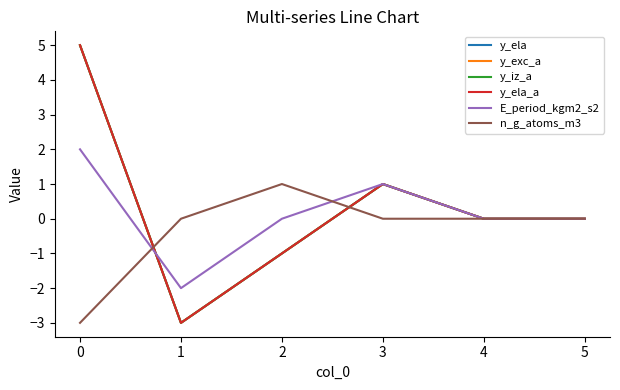

True or false: y_exc_a and y_ela_a cross at least once.

False